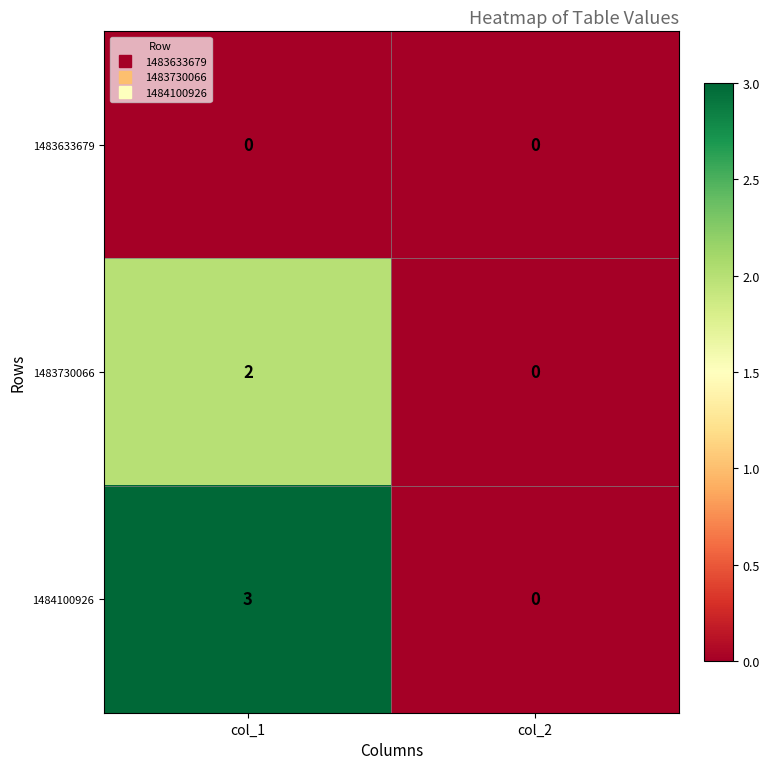

Which series has the largest total across all categories?

1484100926